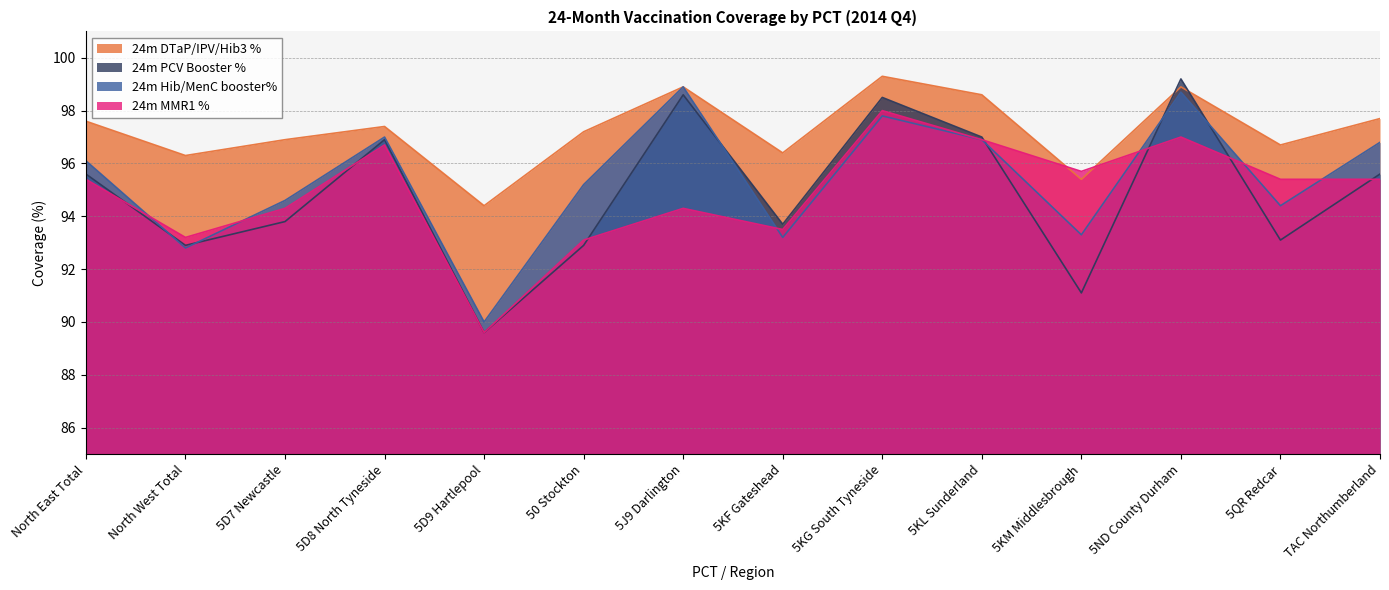

What is the sum of all 24m PCV Booster % values?

1328.5